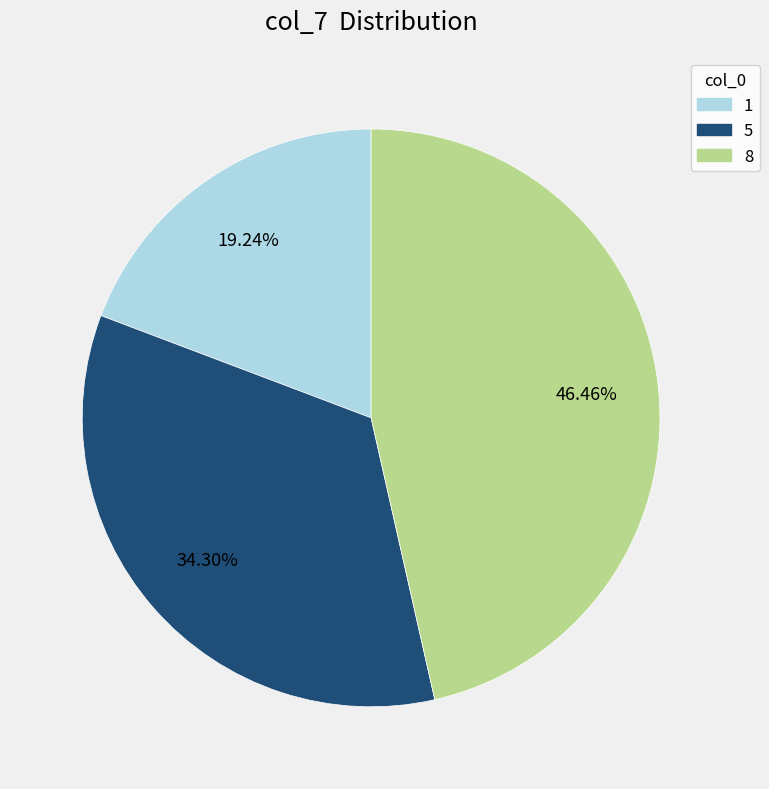

True or false: 1 accounts for 25% of the total.

False